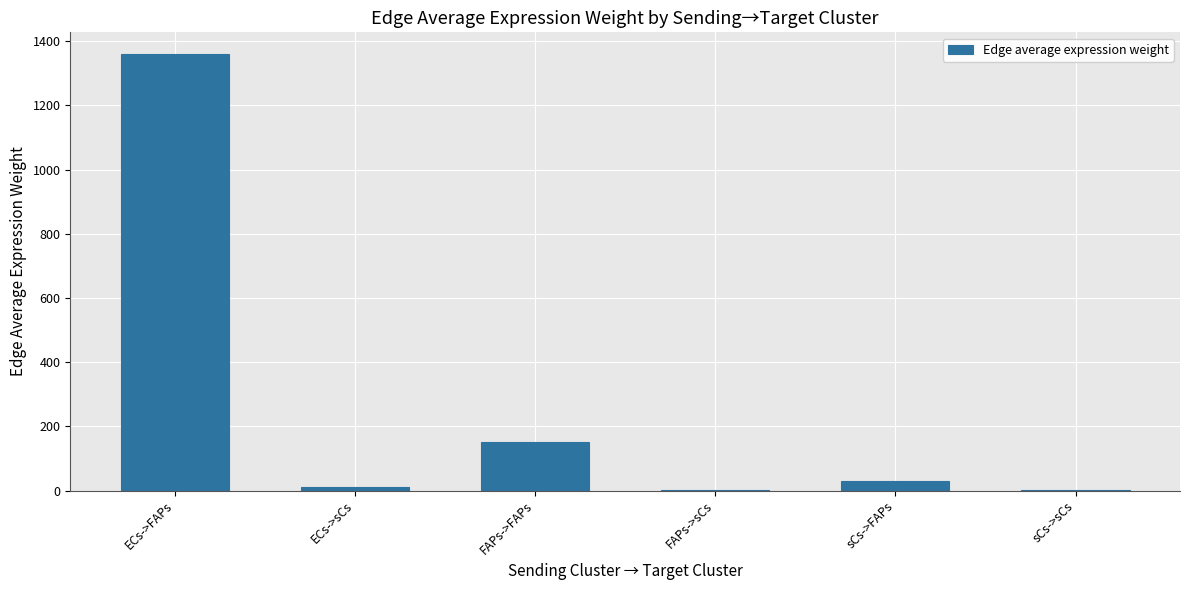

Which has a higher value, sCs->sCs or ECs->FAPs?

ECs->FAPs